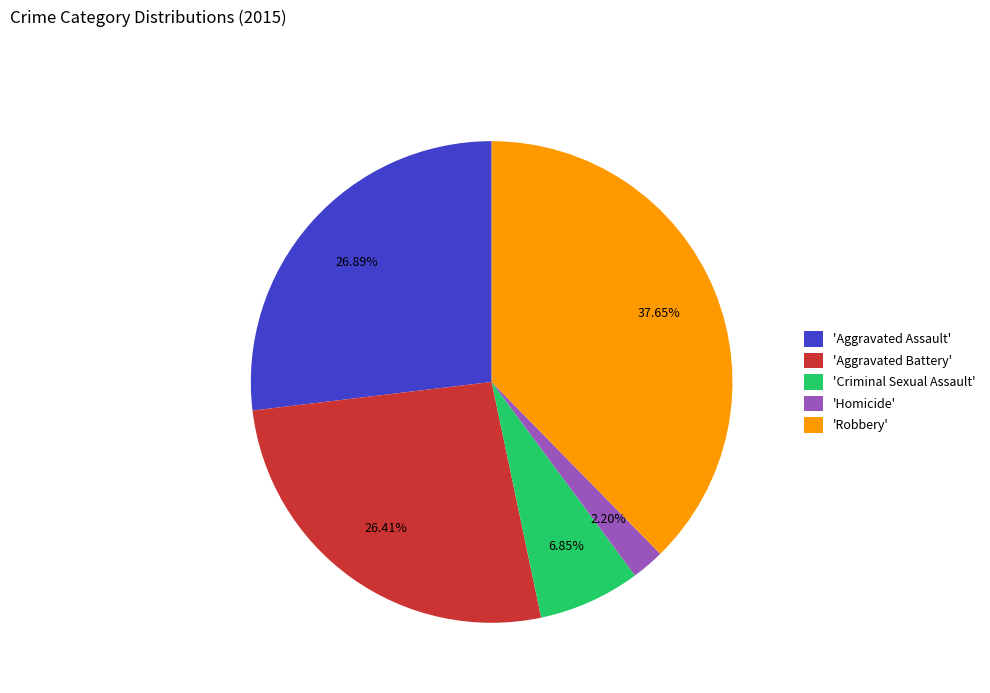

How many segments does this pie chart have?

5